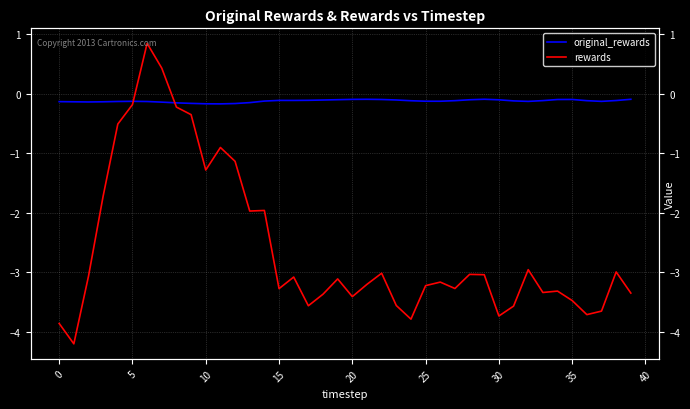

List the series in order of their overall mean, lowest first.

rewards, original_rewards